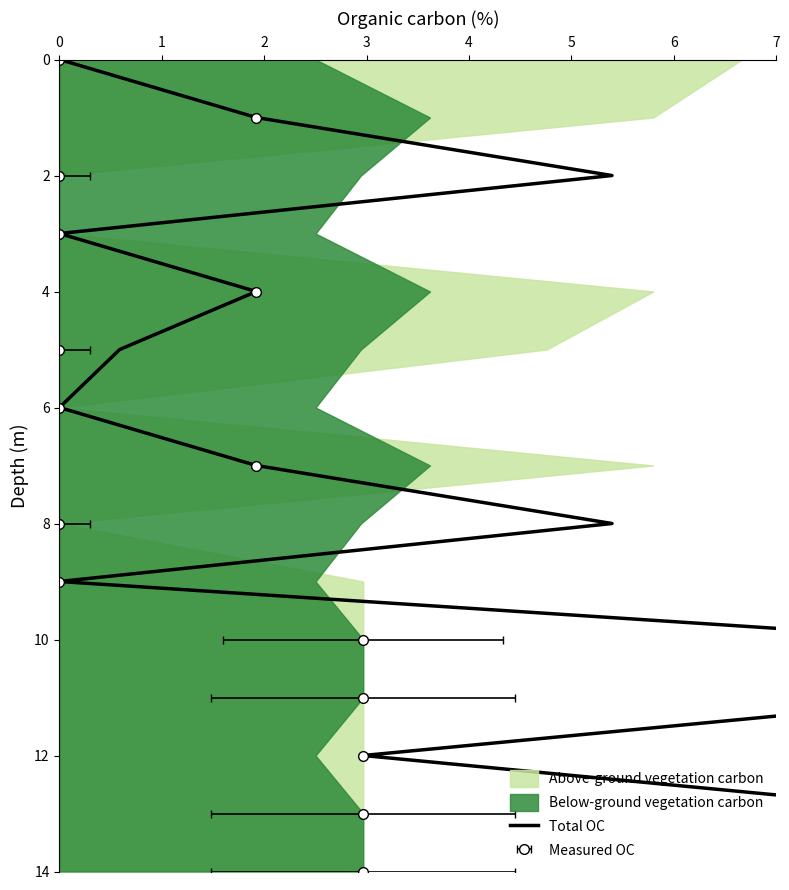

What is the greatest value displayed?

14